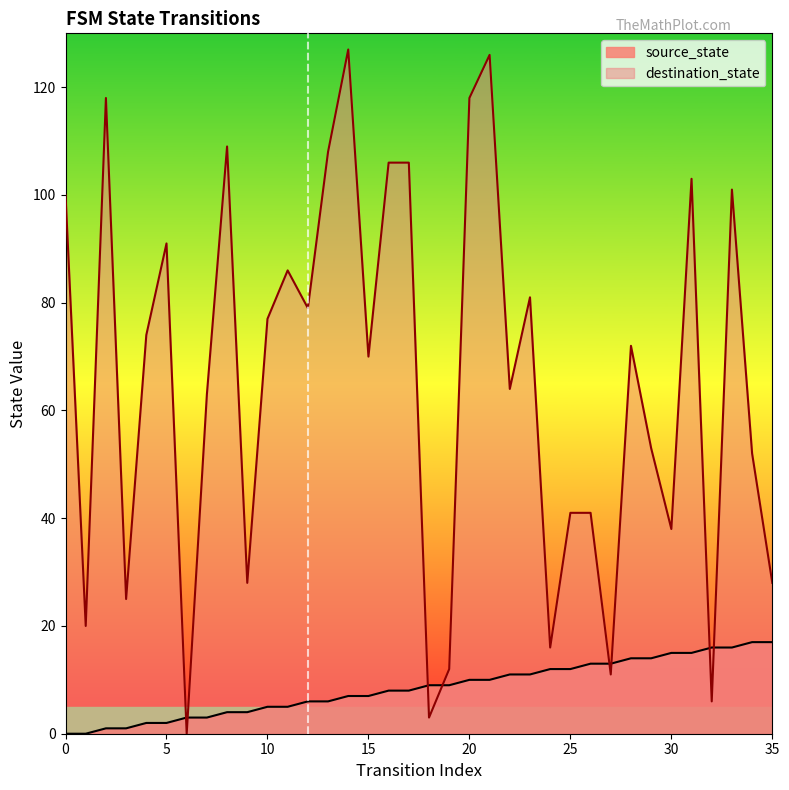

Rank the series by their maximum value, from highest to lowest.

destination_state, source_state